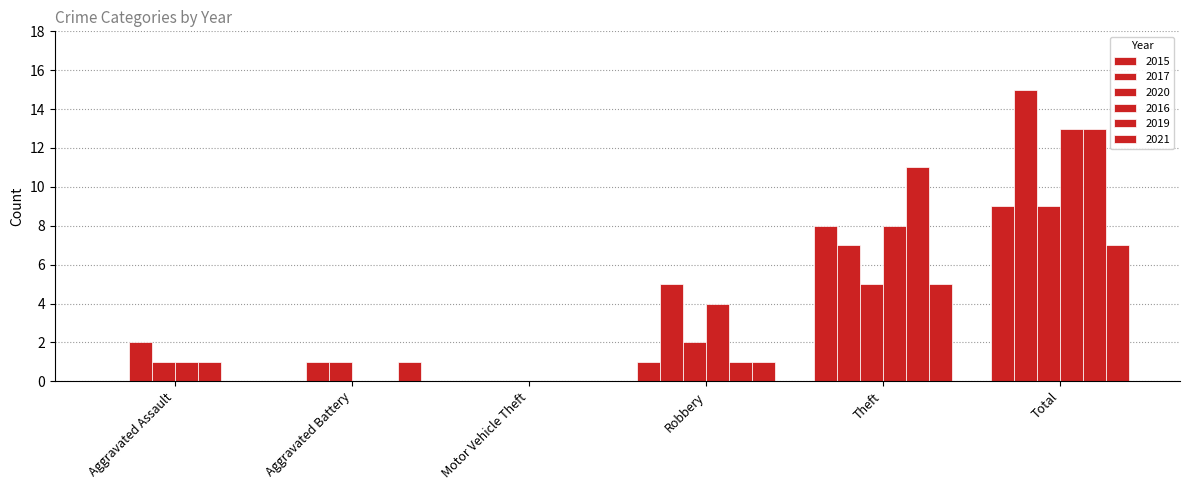

Is it true that 2015 equals -6 at Motor Vehicle Theft?

False